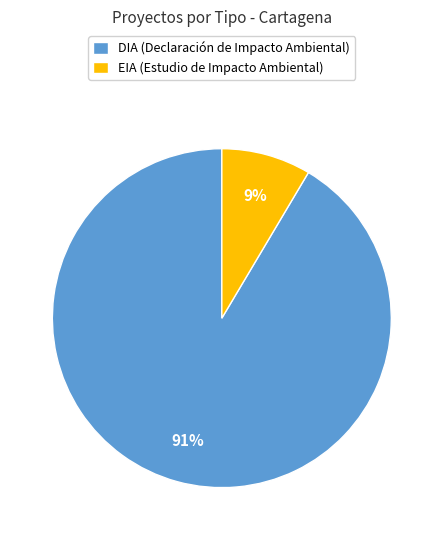

Is there a majority slice in this chart?

Yes